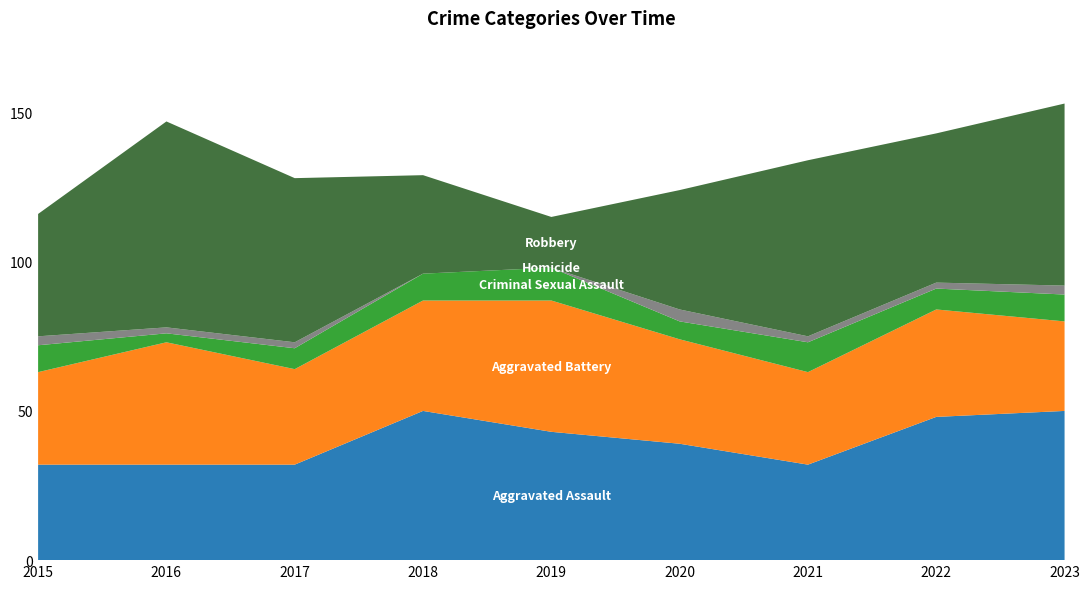

Reading left to right, extract all data points from this chart.

Aggravated Assault: 32	32	32	50	43	39	32	48	50
Aggravated Battery: 31	41	32	37	44	35	31	36	30
Criminal Sexual Assault: 9	3	7	9	11	6	10	7	9
Homicide: 3	2	2	0	0	4	2	2	3
Robbery: 41	69	55	33	17	40	59	50	61